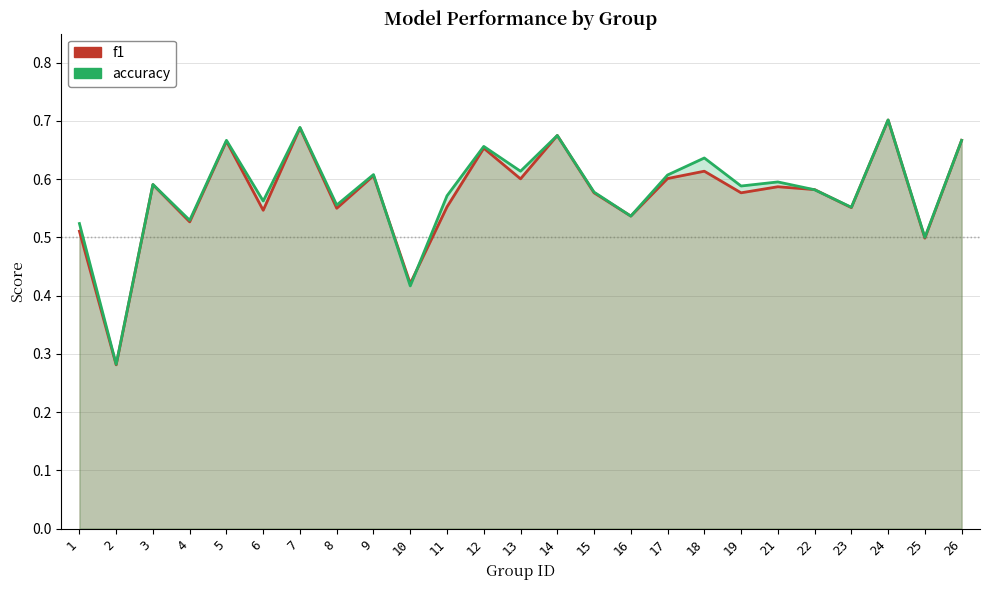

The f1 series shows 0.4 at 17. True or false?

False